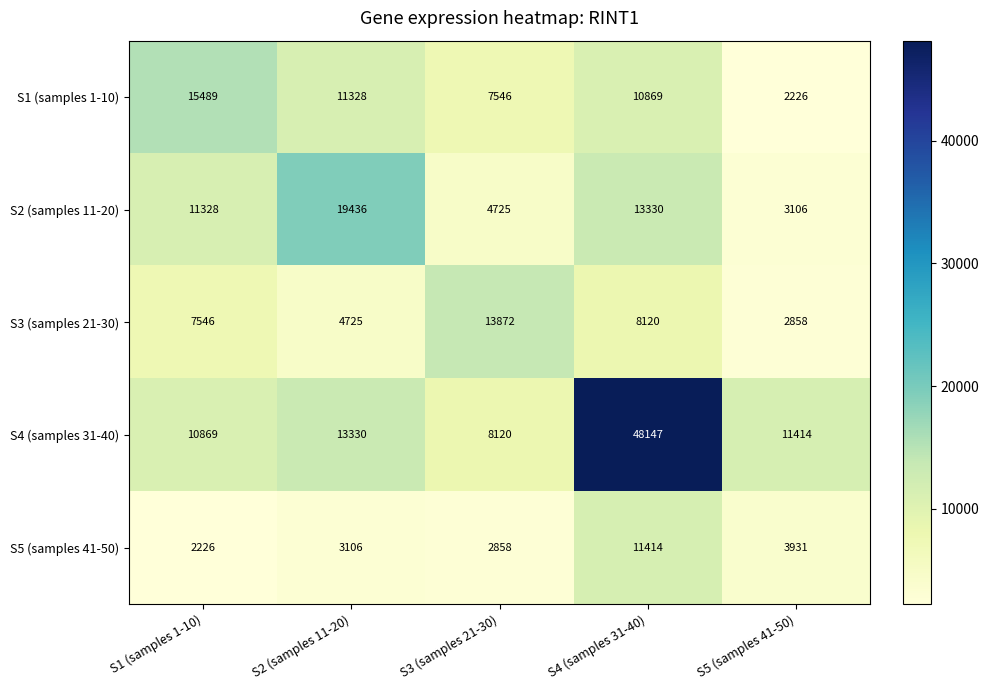

How many data points does each series have?

5